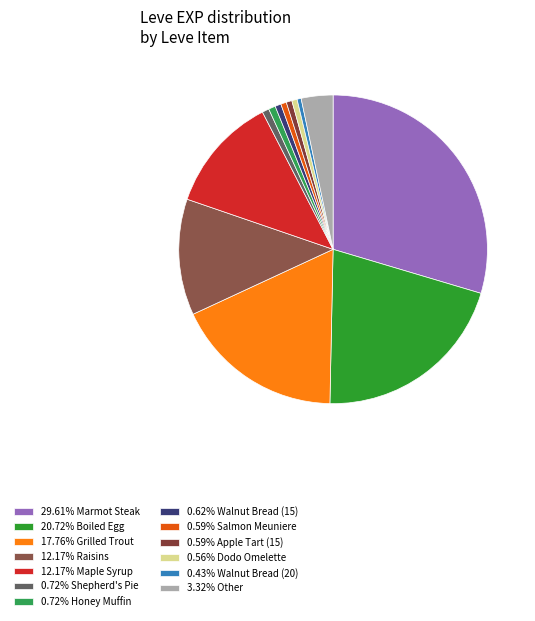

Count the number of slices in the pie.

13